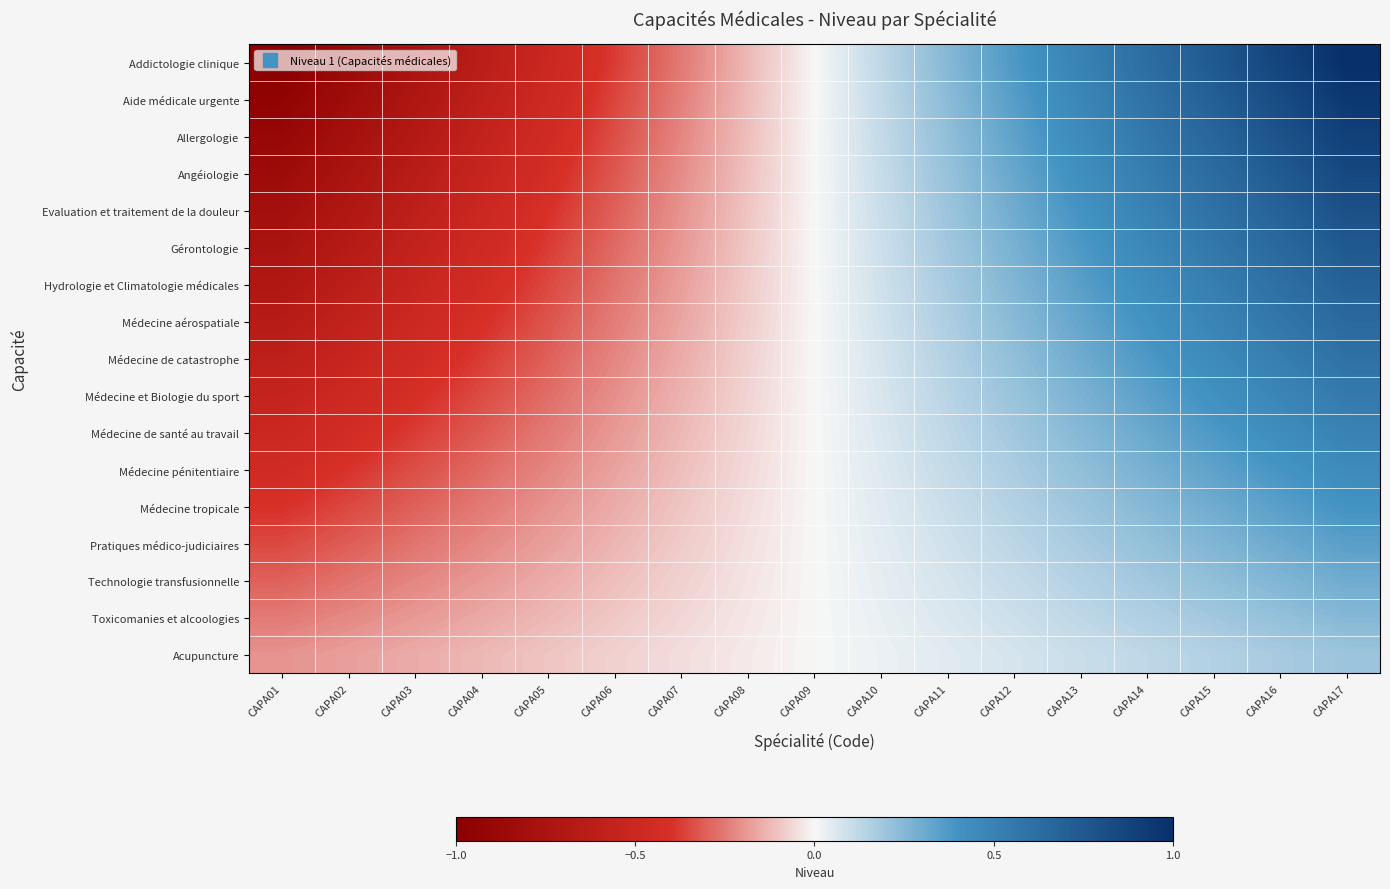

At how many categories does at least one series exceed 0?

8